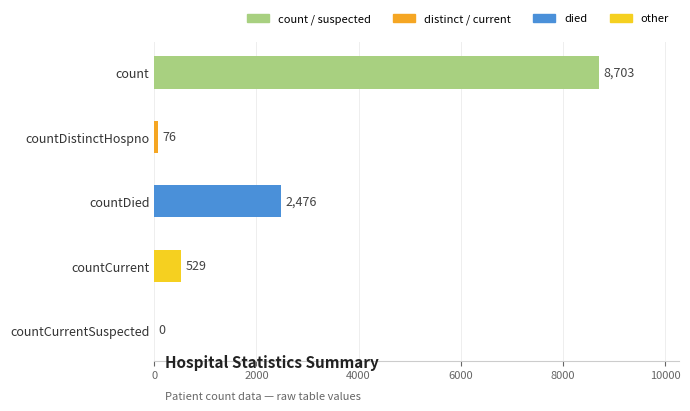

Read the value at countDied, to the nearest 10.

2480